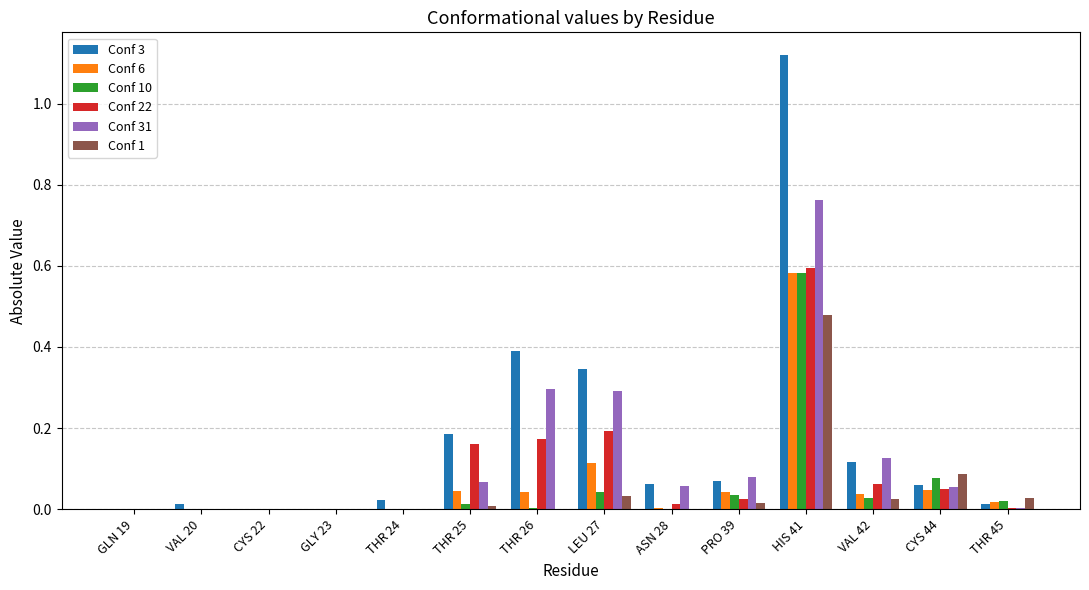

What are all the series names shown in the legend?

Conf 3, Conf 6, Conf 10, Conf 22, Conf 31, Conf 1